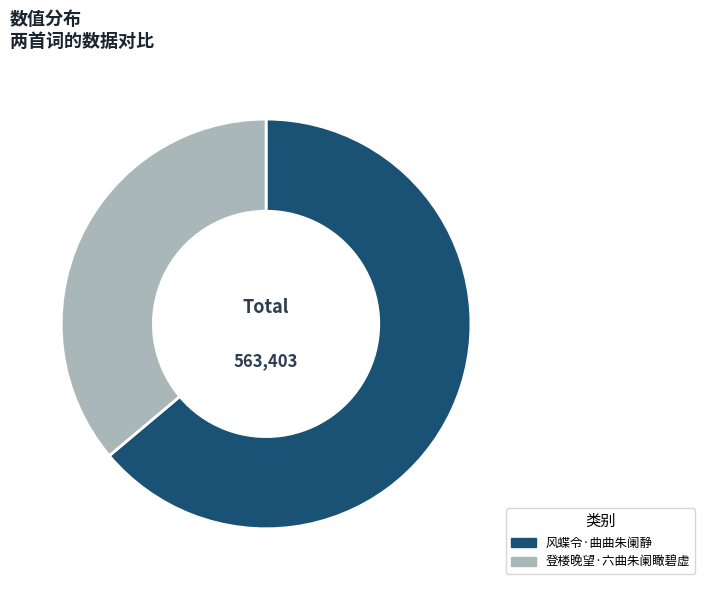

Is the sum of 风蝶令·曲曲朱阑静 and 登楼晚望·六曲朱阑瞰碧虚 greater than half?

Yes